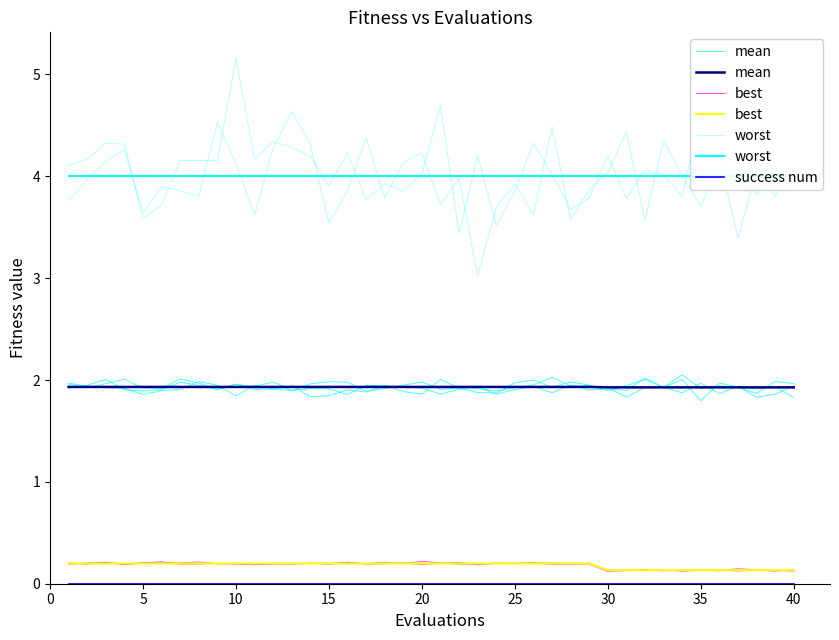

True or false: worst has more than 0 points higher than both neighbors.

False